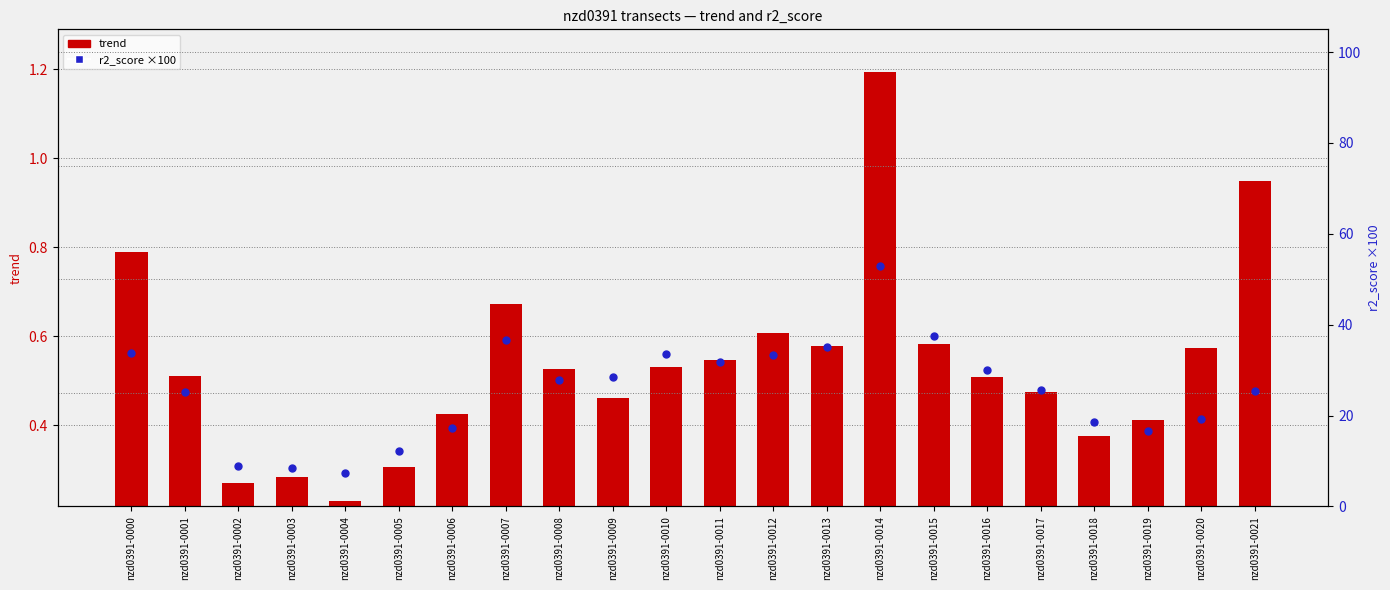

Which series contains the lowest Y value?

trend